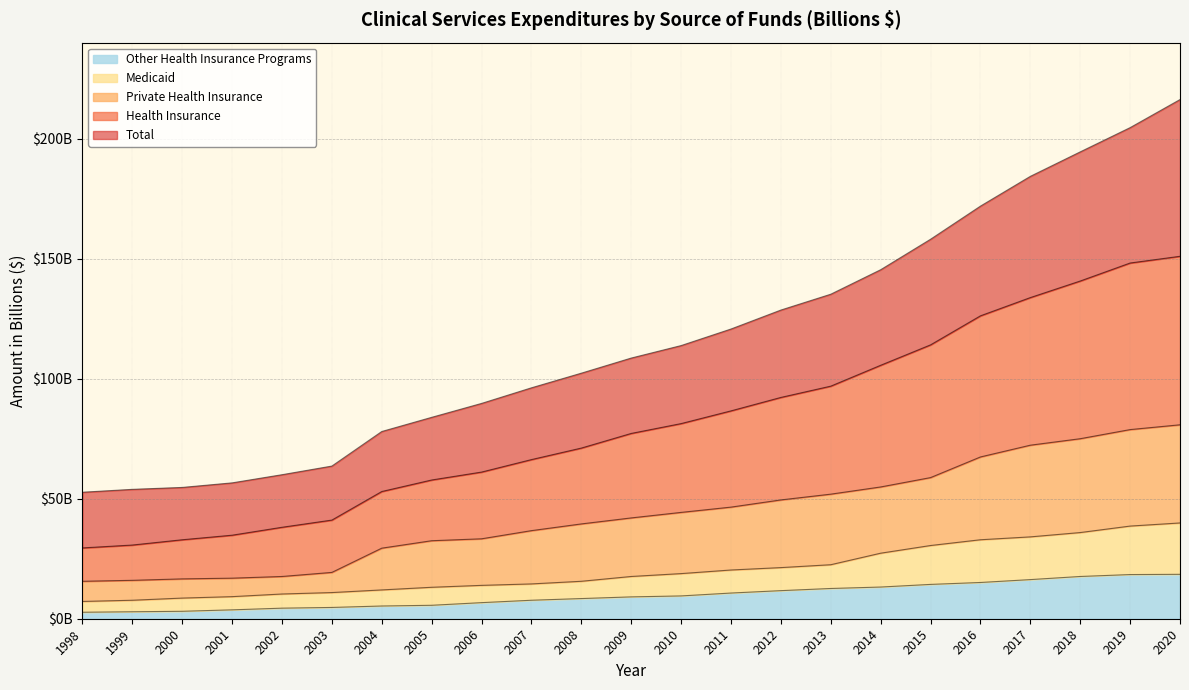

True or false: Medicaid and Private Health Insurance cross at least once.

False